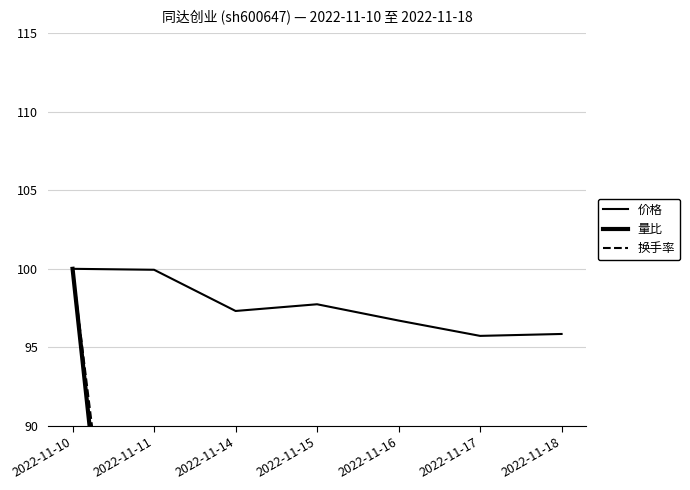

Reading left to right, list all the values displayed in this chart.

价格: 100.0	99.9	97.3	97.7	96.7	95.7	95.9
量比: 100.0	52.1	81.1	66.9	36.7	63.9	66.3
换手率: 100.0	58.0	87.6	73.4	43.8	78.1	75.7